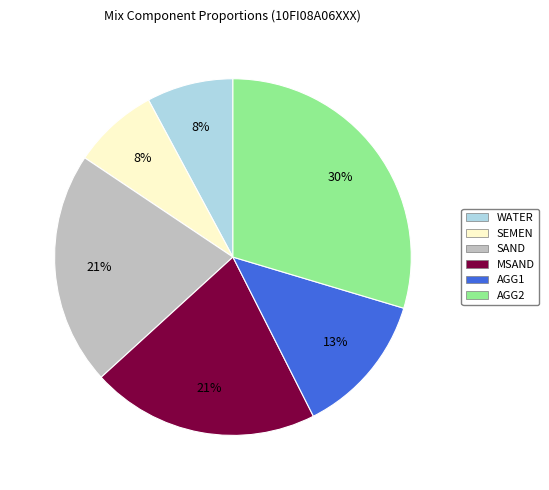

To the nearest percent, what is the average slice percentage?

17%